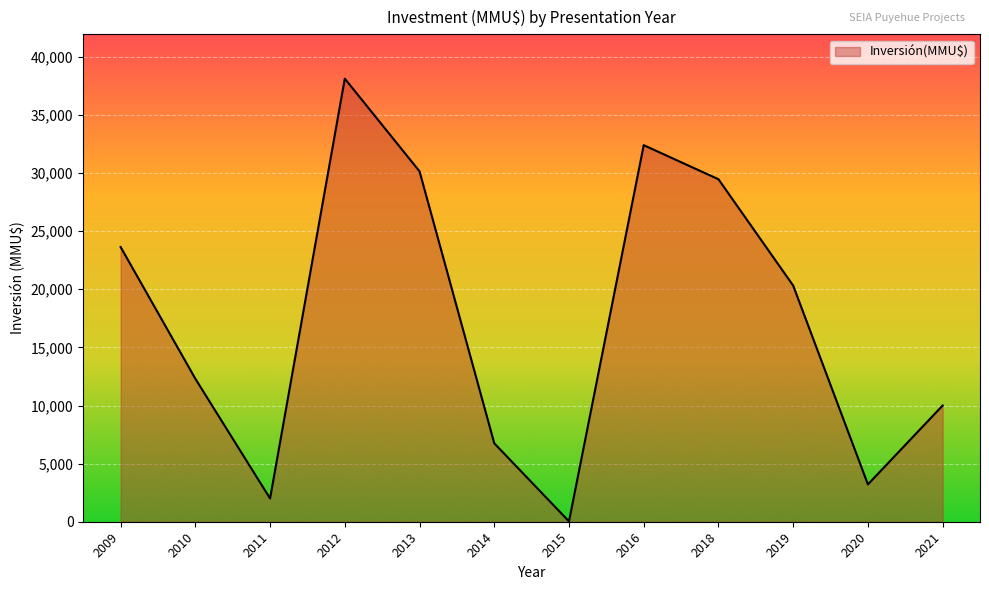

Approximately how many times larger is the value at 2016 compared to 2012?

0.8